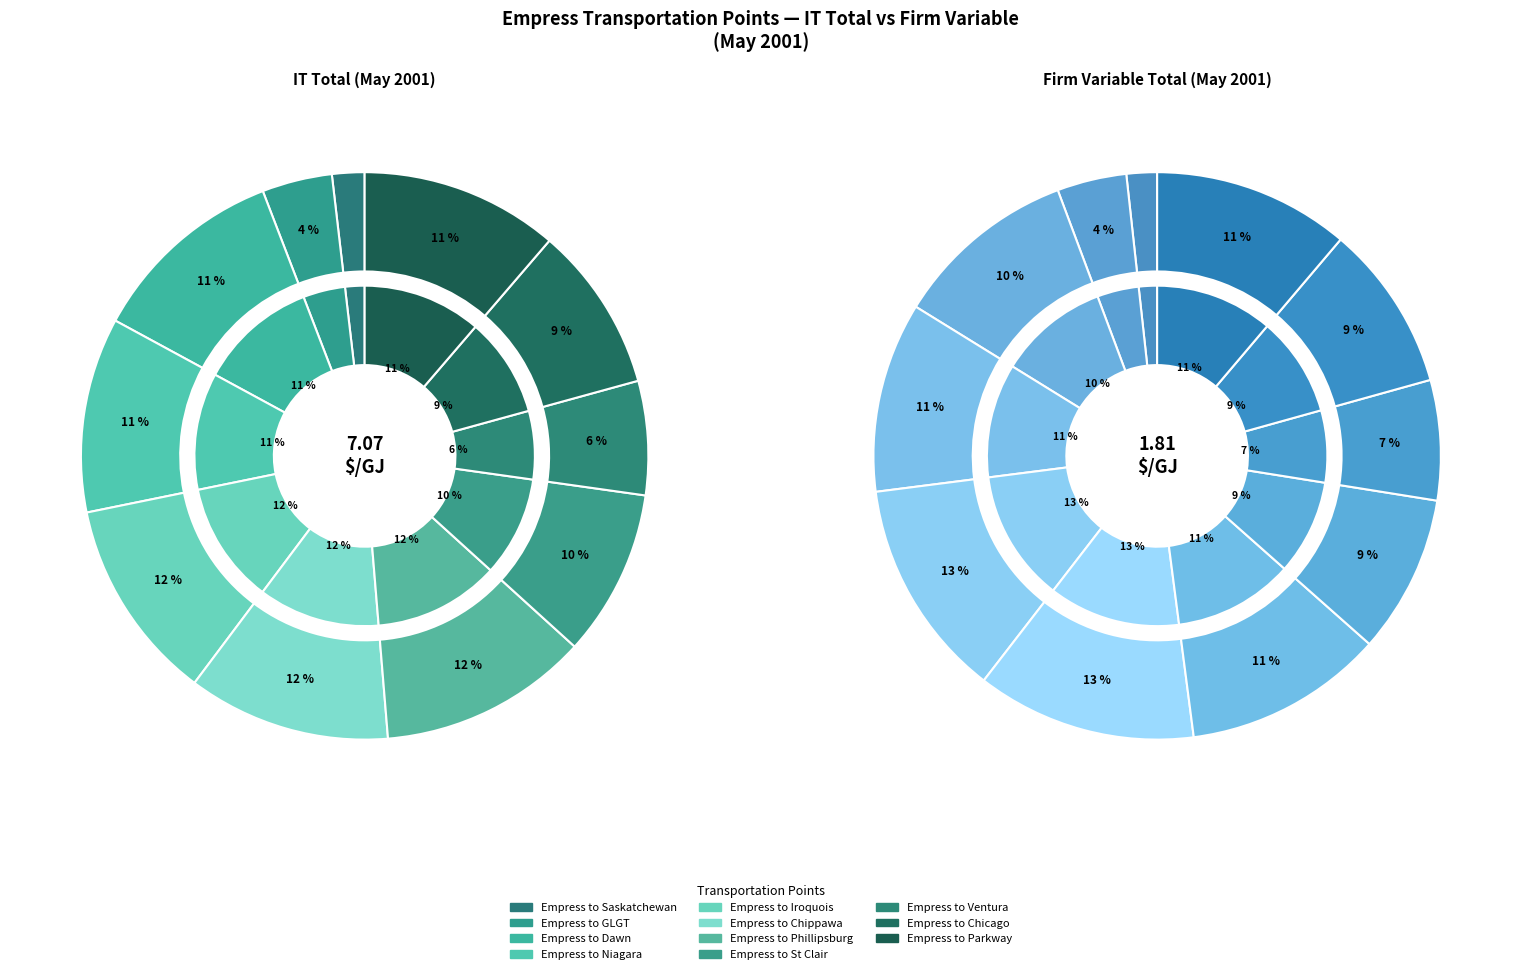

How much of the chart is everything except Empress to Niagara?

88.9%